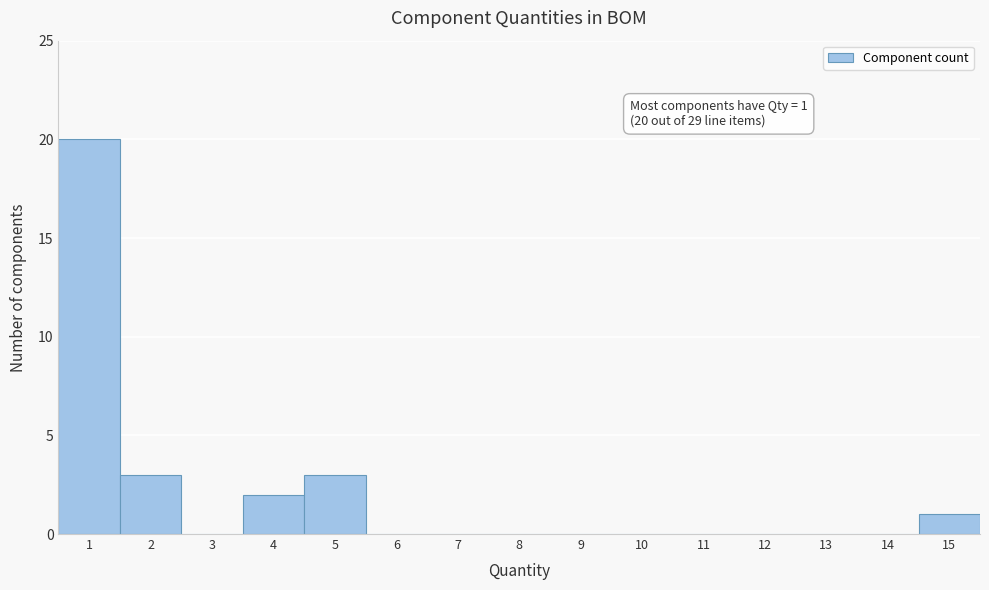

Which range on the x-axis has the tallest bar?

0.5 to 1.5